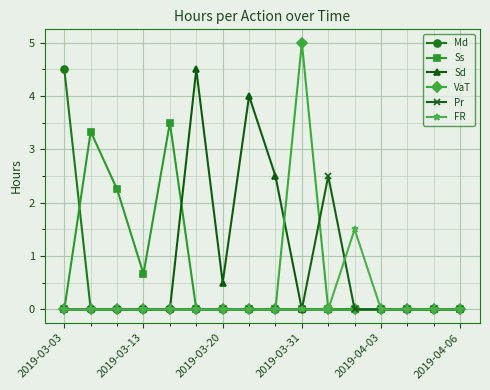

True or false: Sd has more than 0 points higher than both neighbors.

True